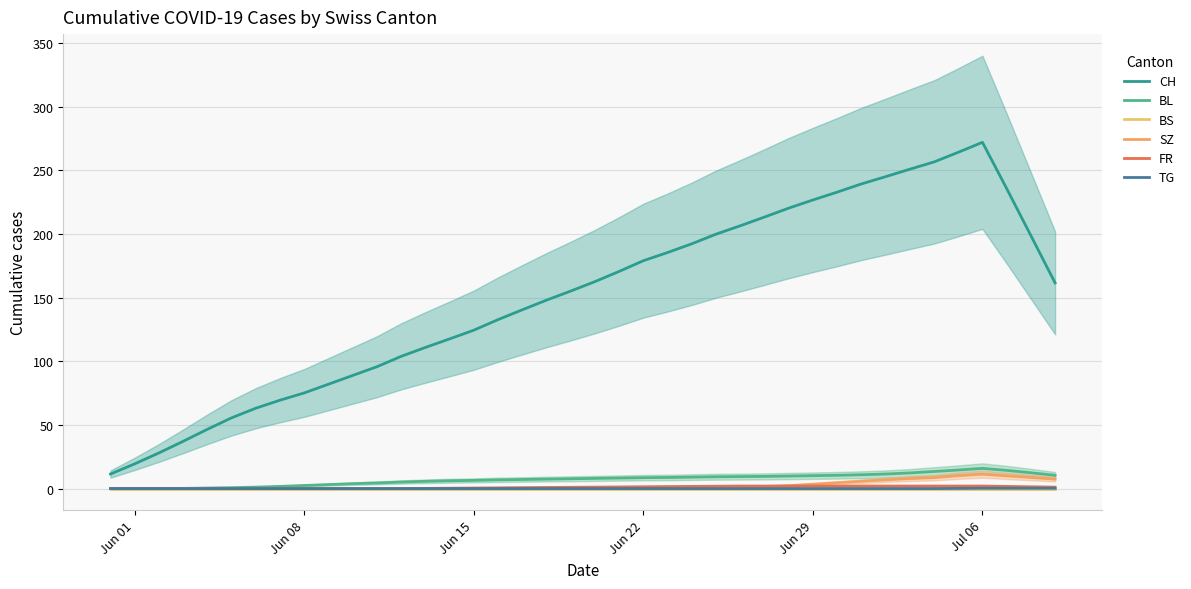

Where is FR nearest to the value 0?

Jun 01